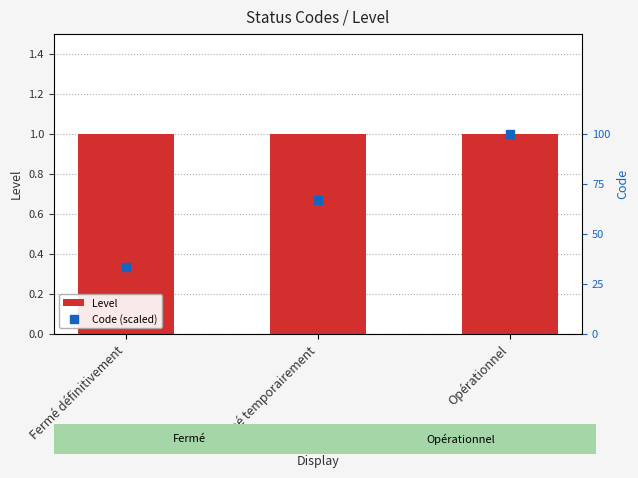

At which category is the sum across all series the highest?

Opérationnel